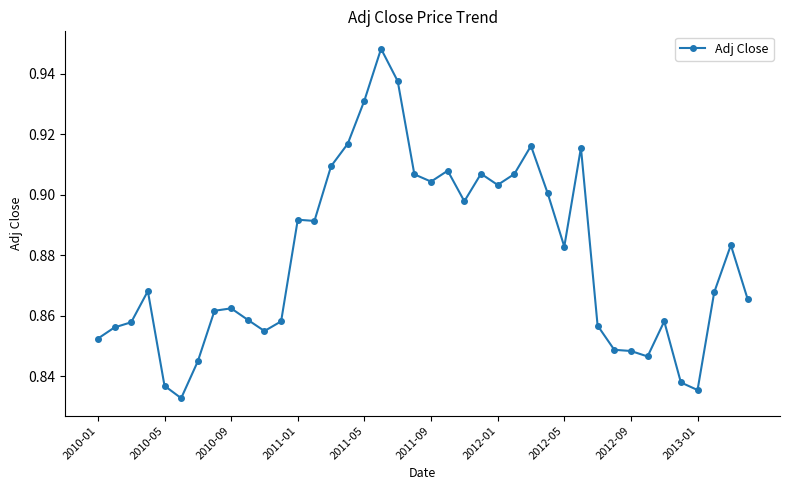

Count the values in the range 0 to 1.

40